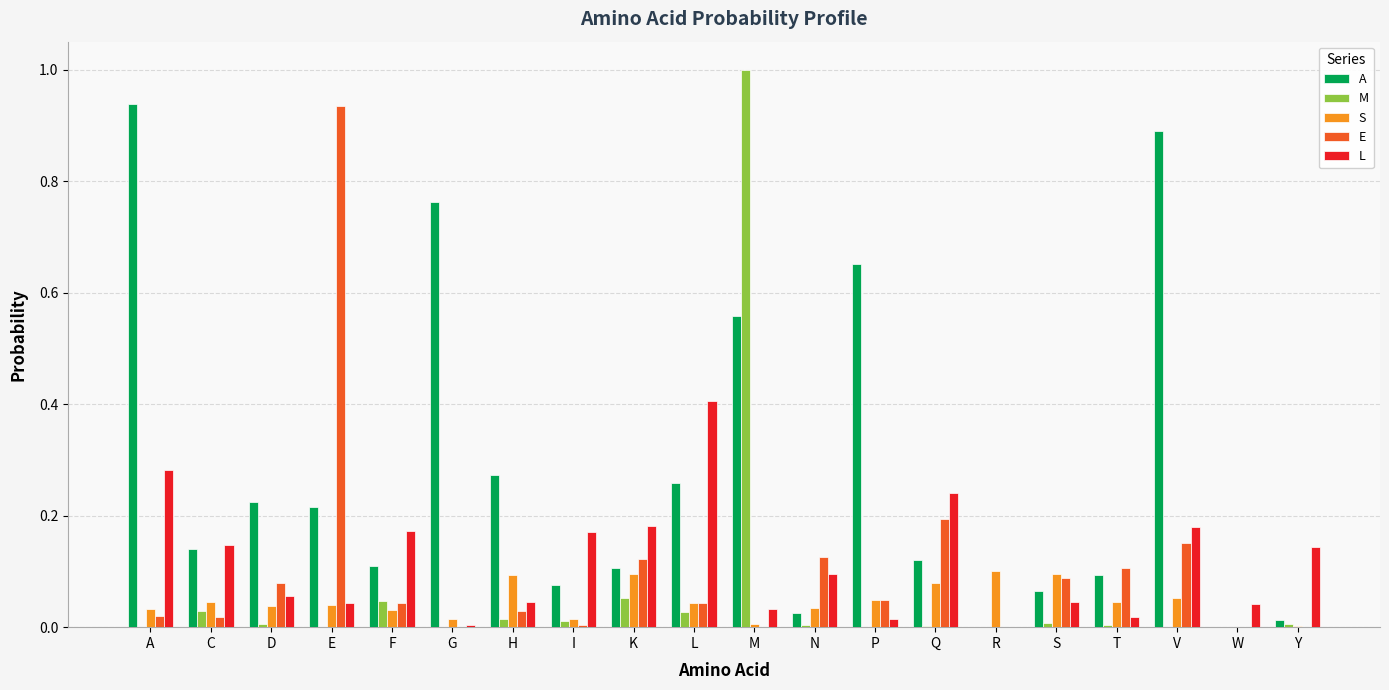

The value of L at E is 0.1. True or false?

False